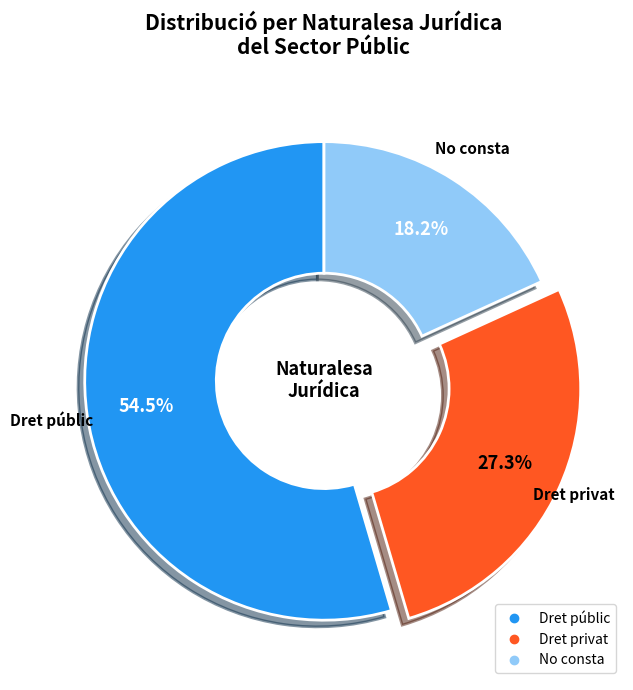

What is the ratio of the value at No consta to the value at Dret privat?

0.7